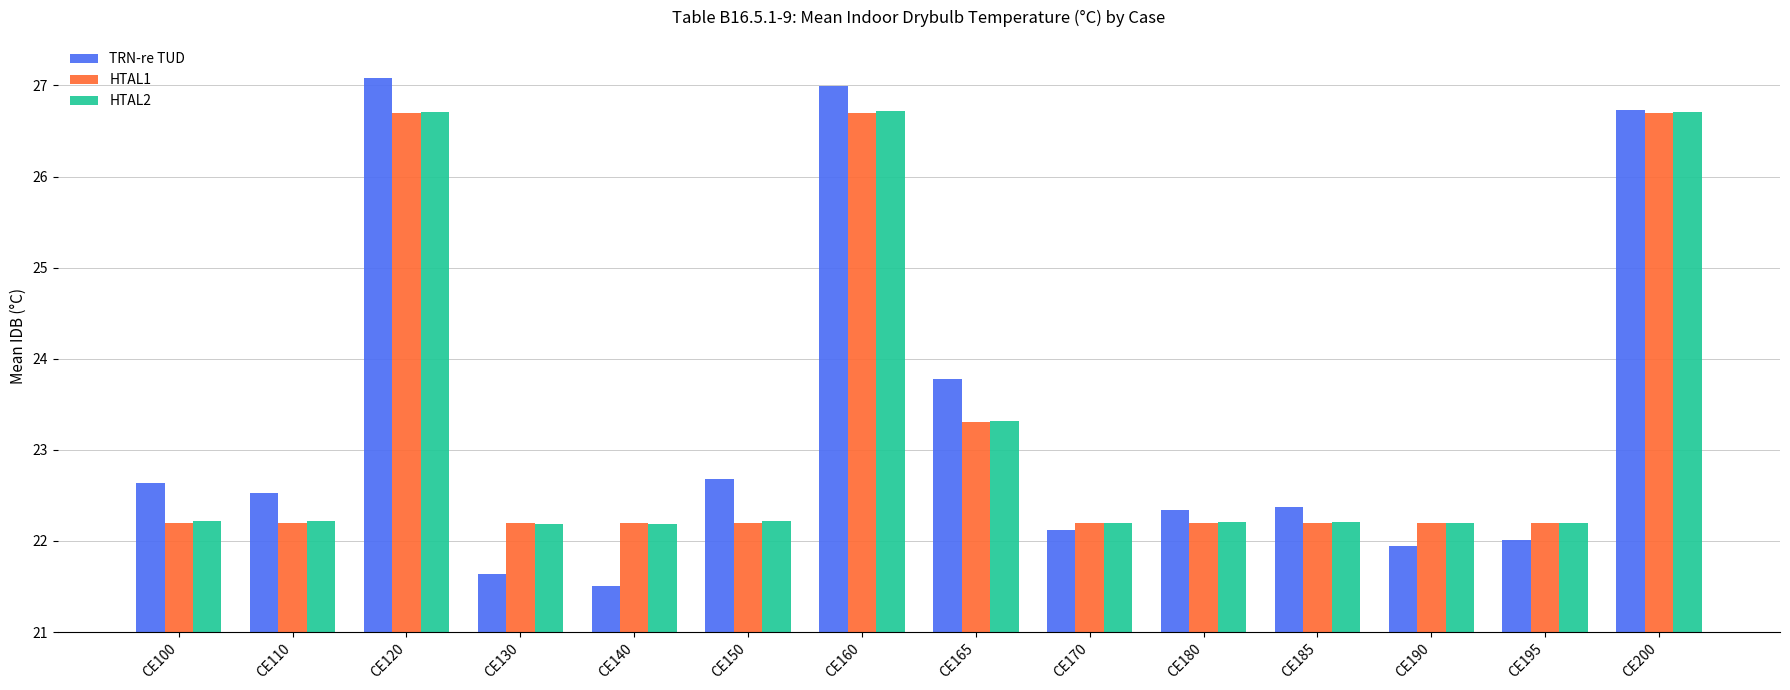

What is the difference between the HTAL2 values at CE140 and CE165?

1.1